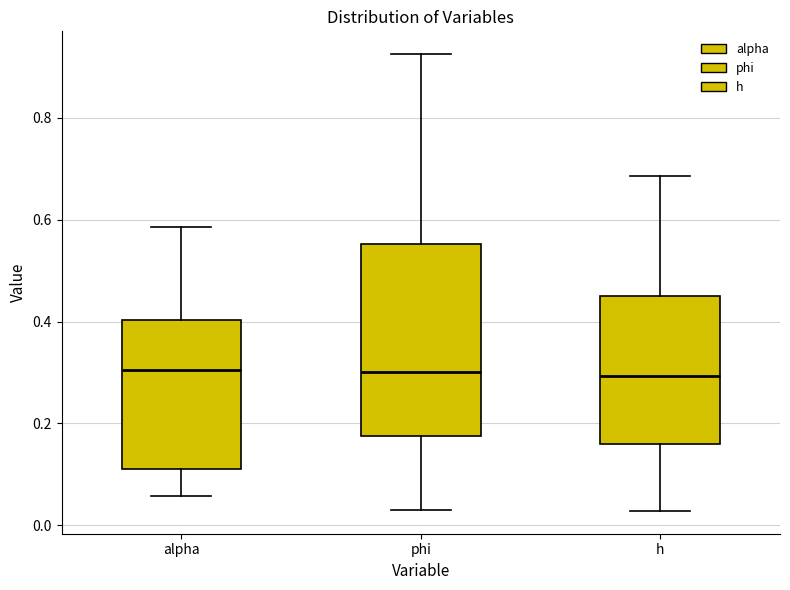

Which box is the tallest, from its lower edge to its upper edge?

phi